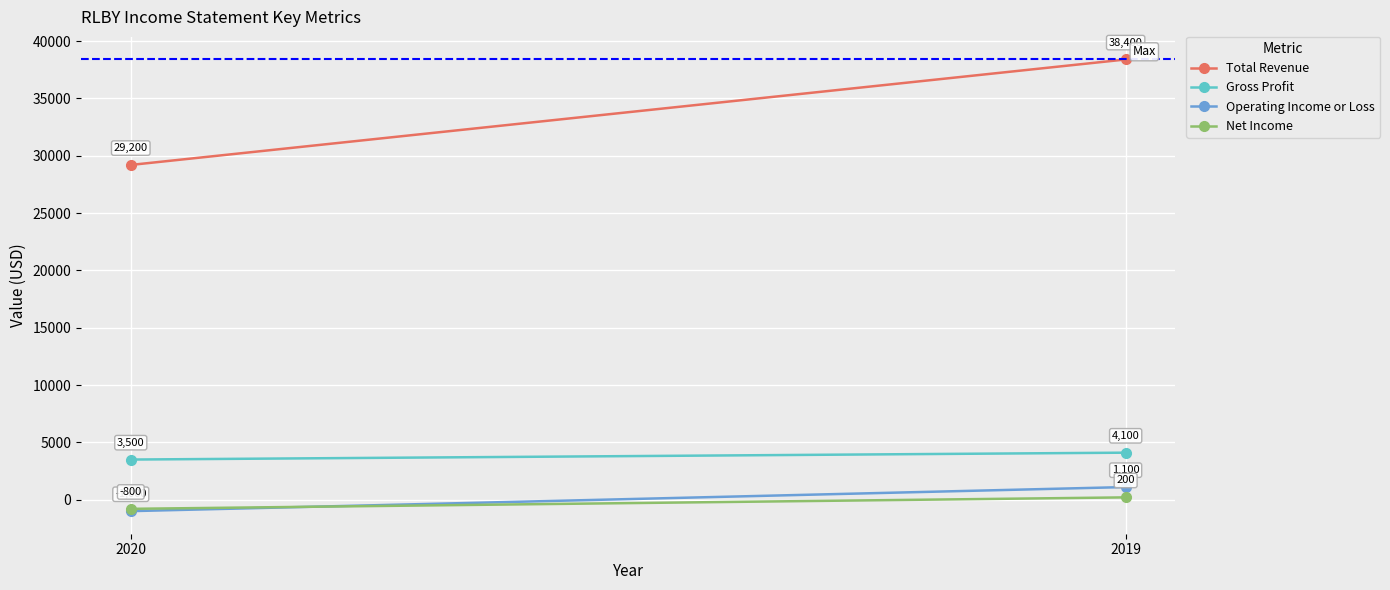

What is the greatest value displayed?

38400